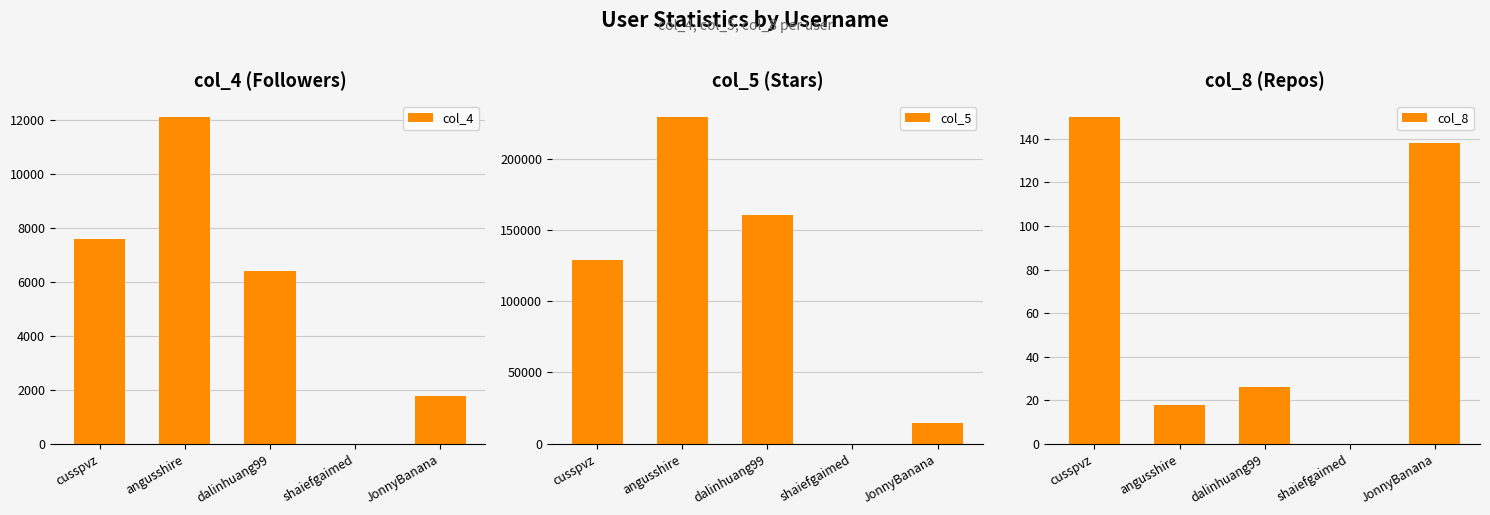

Reading right to left, list all the values displayed in this chart.

col_4: JonnyBanana=1752	shaiefgaimed=0	dalinhuang99=6420	angusshire=12102	cusspvz=7584
col_5: JonnyBanana=14290	shaiefgaimed=1	dalinhuang99=160079	angusshire=229017	cusspvz=128603
col_8: JonnyBanana=138	shaiefgaimed=0	dalinhuang99=26	angusshire=18	cusspvz=150